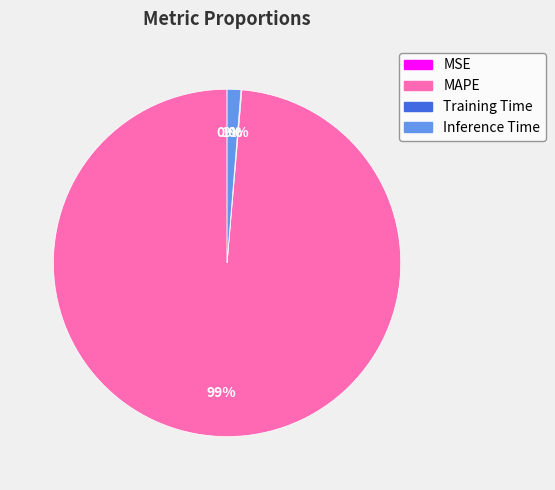

Is MAPE the majority of the pie?

Yes